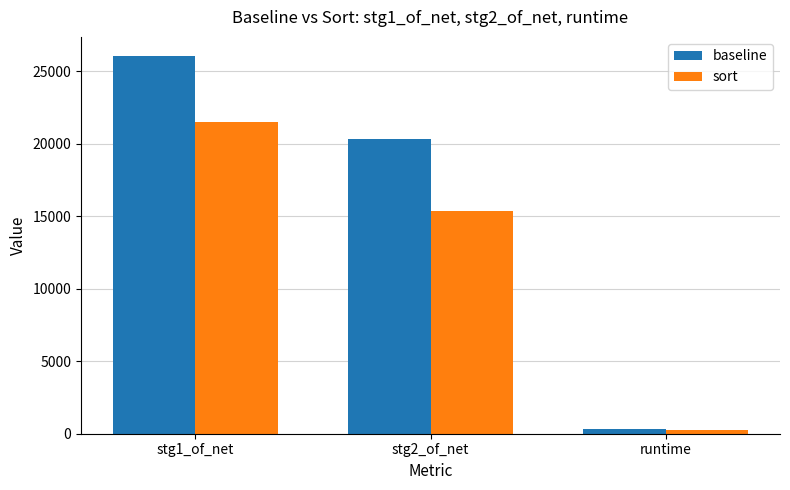

What is the maximum value for baseline?

26052